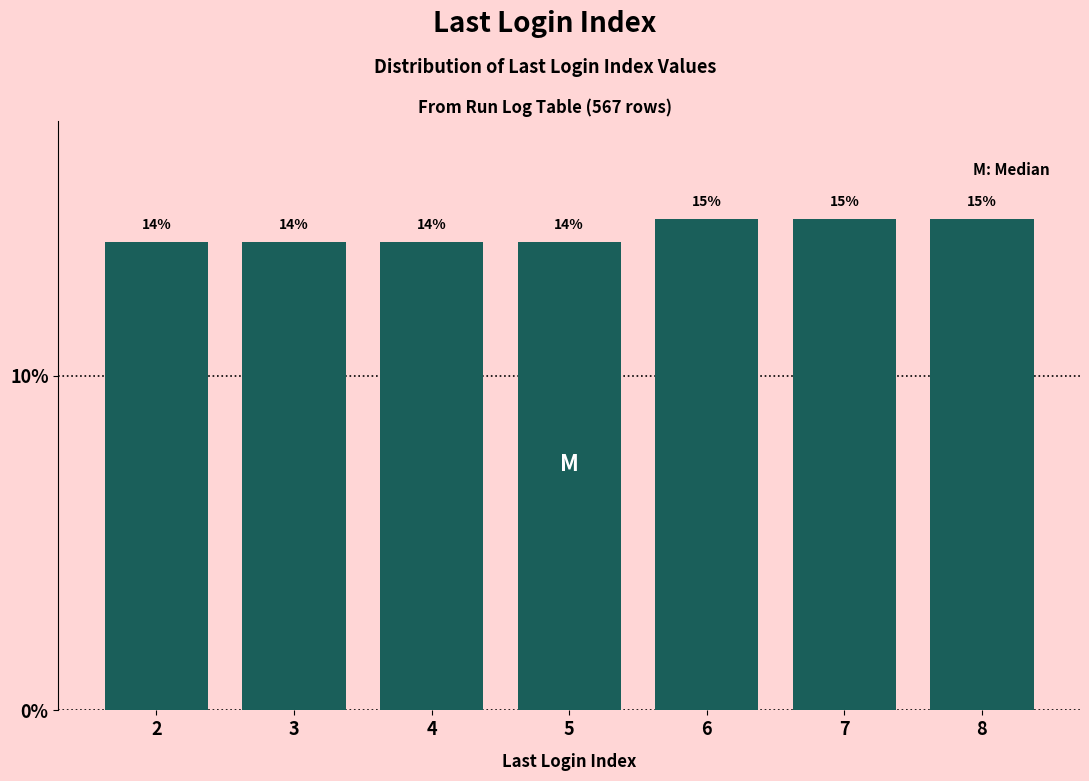

The chart shows a value of 14.7 at 7. True or false?

True